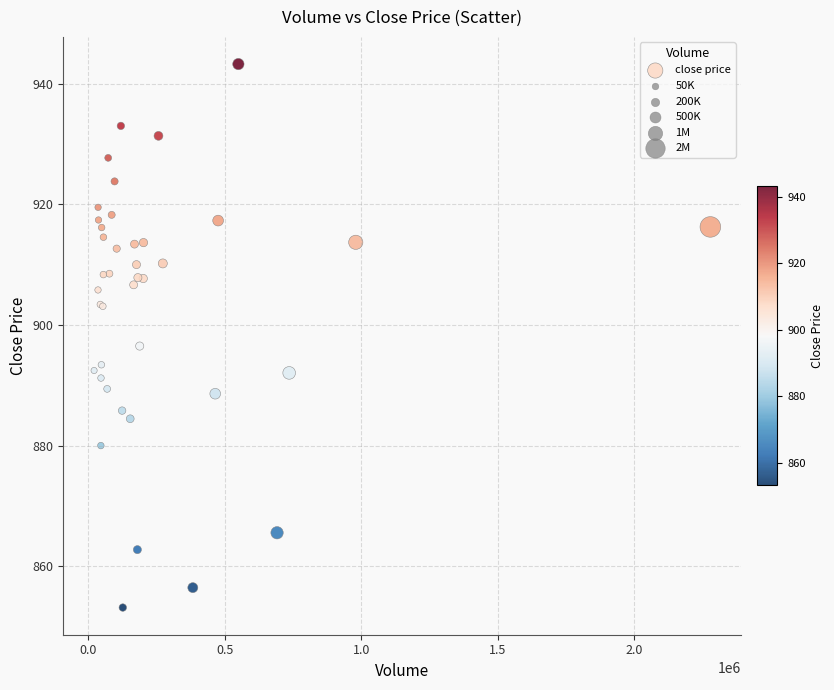

What Y value in the scatter plot is closest to 898?

896.5